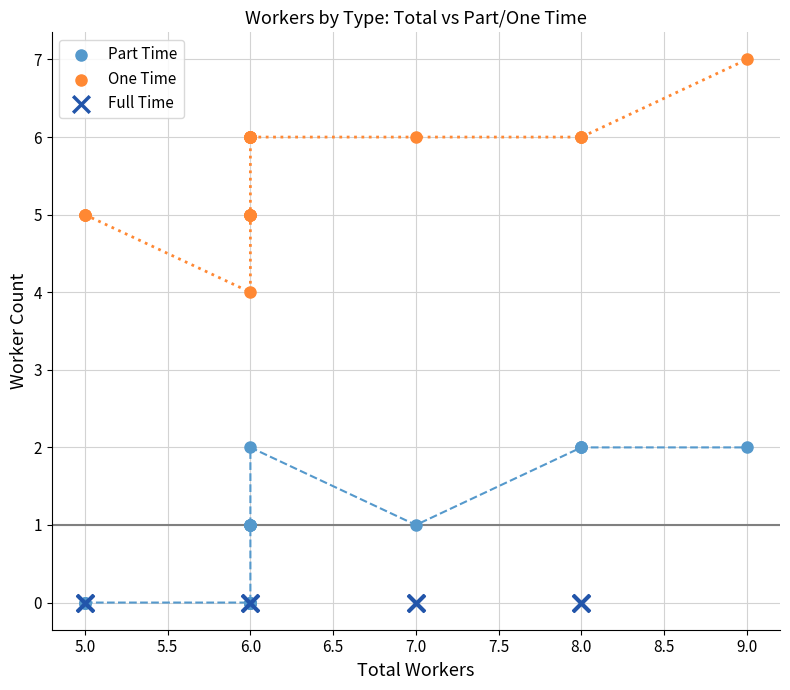

What are all the series names shown in the legend?

Part Time, One Time, Full Time